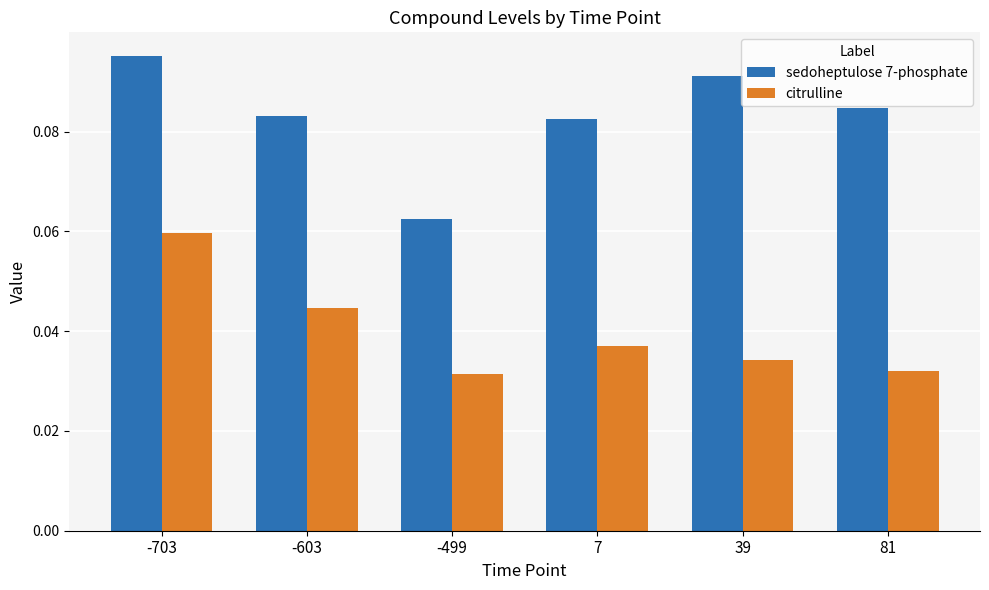

Where is sedoheptulose 7-phosphate nearest to the value 0?

-499